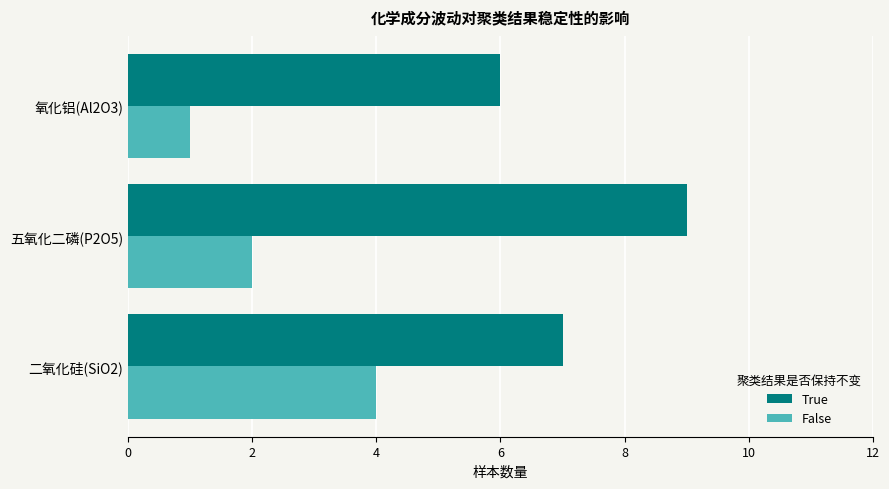

Is the value of False at 五氧化二磷(P2O5) greater than the value of True at 氧化铝(Al2O3)?

No